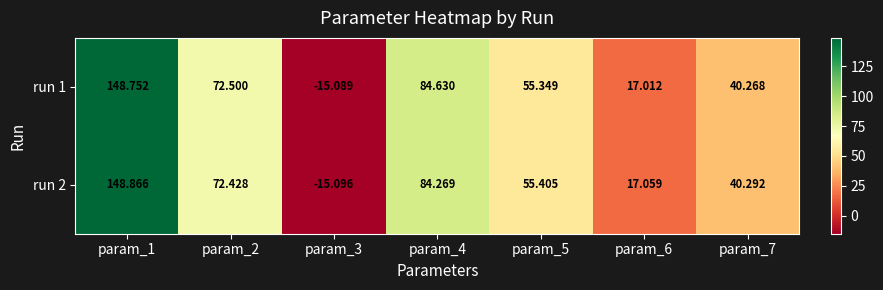

Is the value of run 2 at param_7 greater than the value of run 1 at param_5?

No